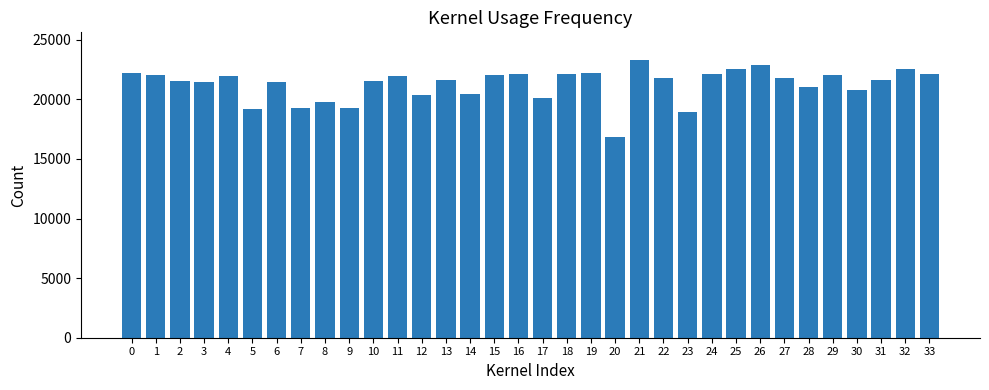

What is the difference between the maximum and minimum values?

6470